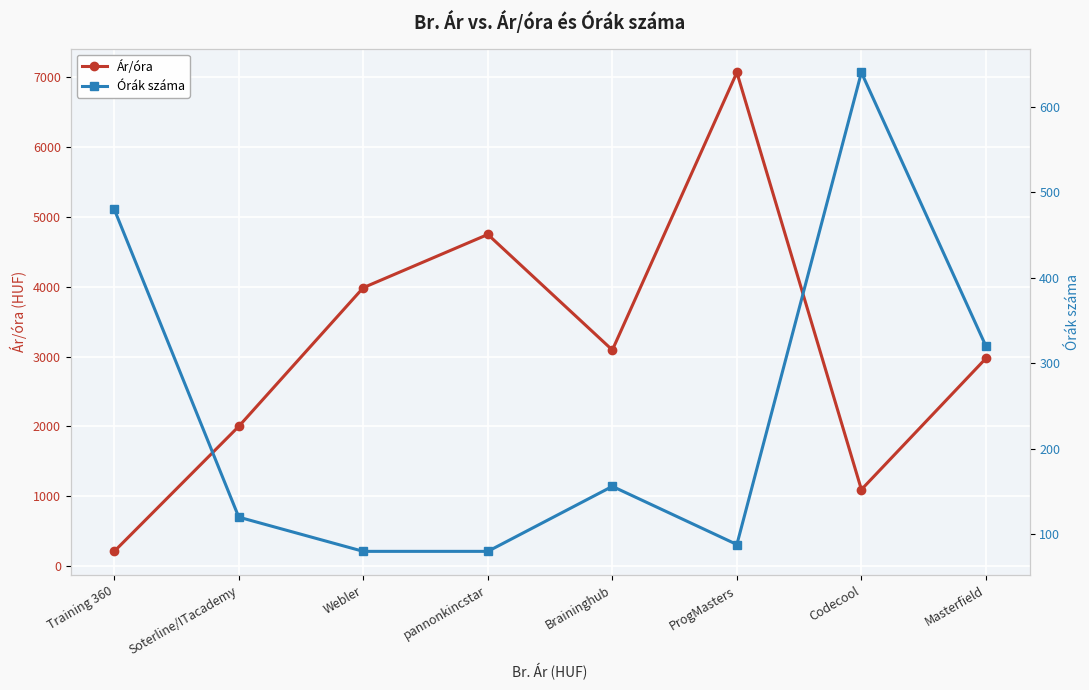

The Órák száma series shows 45.9 at ProgMasters. True or false?

False